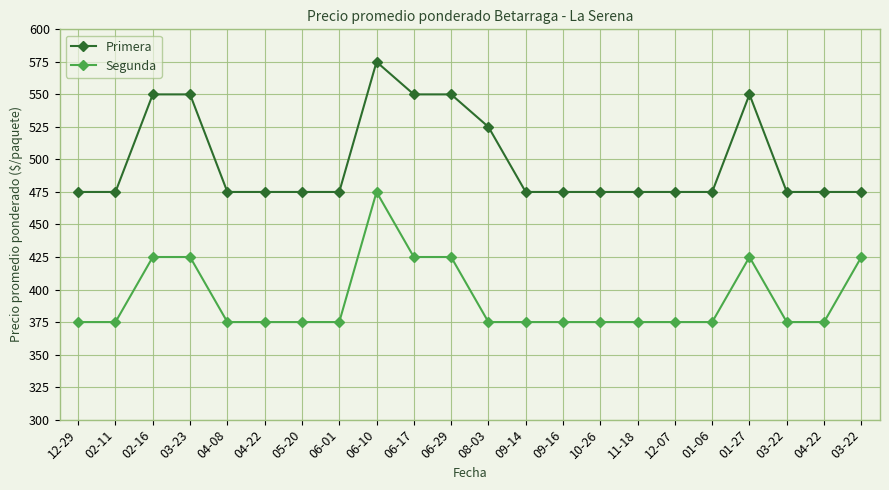

Reading left to right, extract all data points from this chart.

Primera: 12-29=475	02-11=475	02-16=550	03-23=550	04-08=475	04-22=475	05-20=475	06-01=475	06-10=575	06-17=550	06-29=550	08-03=525	09-14=475	09-16=475	10-26=475	11-18=475	12-07=475	01-06=475	01-27=550	03-22=475	04-22=475	03-22=475
Segunda: 12-29=375	02-11=375	02-16=425	03-23=425	04-08=375	04-22=375	05-20=375	06-01=375	06-10=475	06-17=425	06-29=425	08-03=375	09-14=375	09-16=375	10-26=375	11-18=375	12-07=375	01-06=375	01-27=425	03-22=375	04-22=375	03-22=425